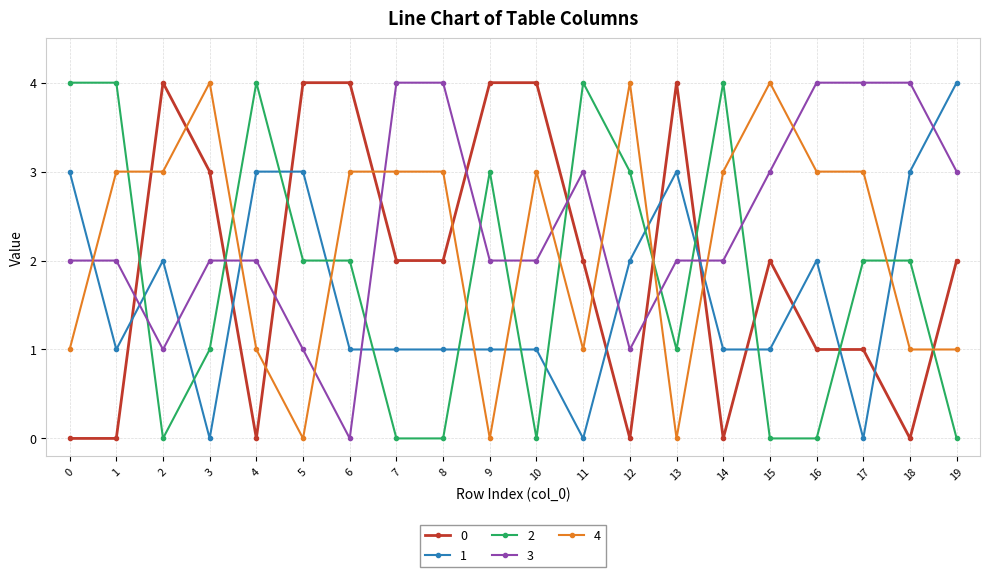

What are all the series names shown in the legend?

0, 1, 2, 3, 4